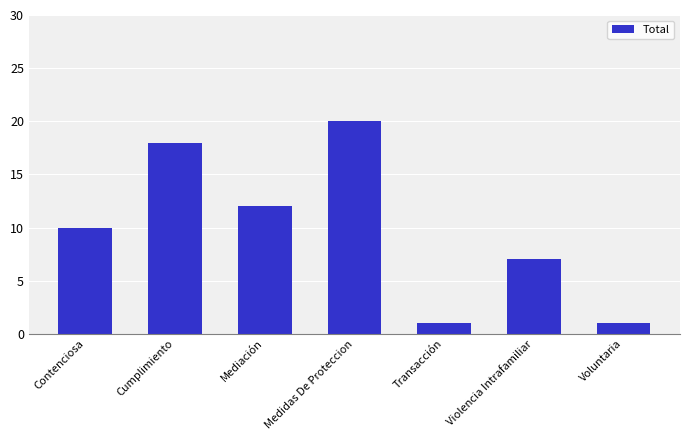

What is the approximate value at Voluntaria?

1